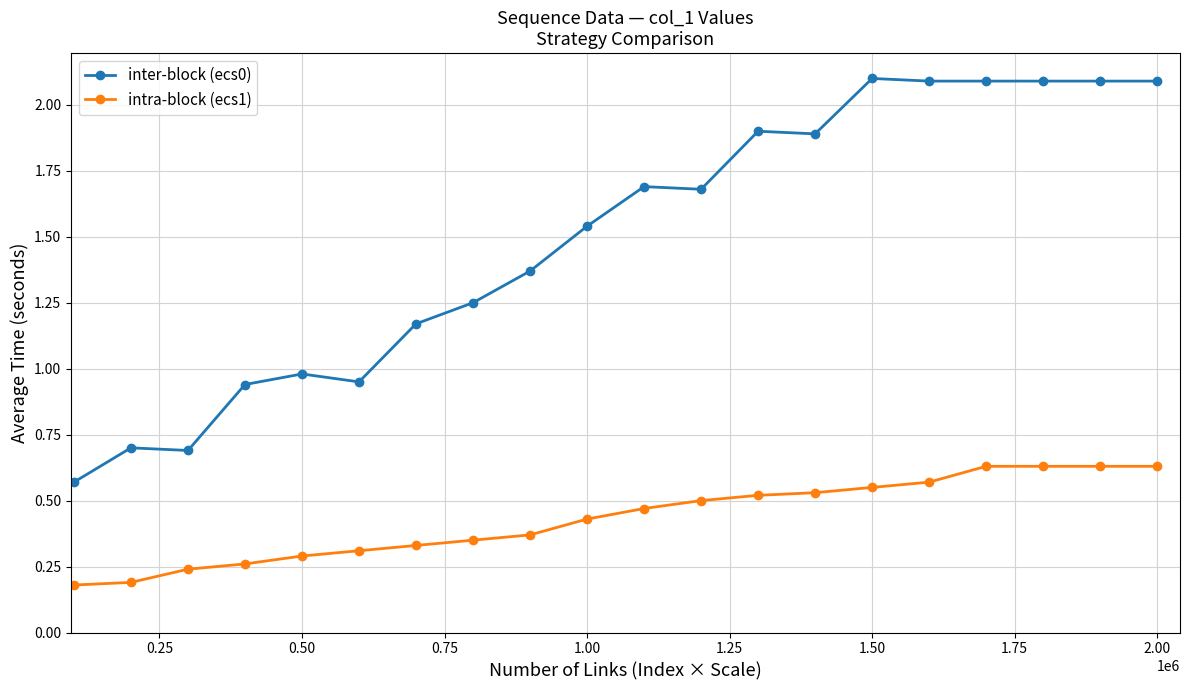

What is the sum of all inter-block (ecs0) values?

29.9